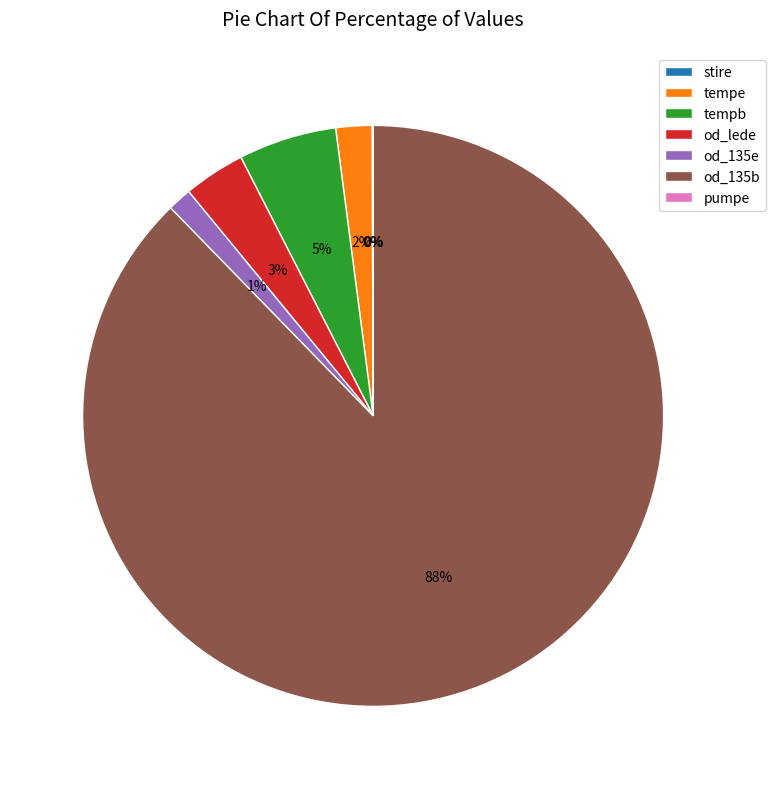

Is it true that tempb is 5% of the pie?

True